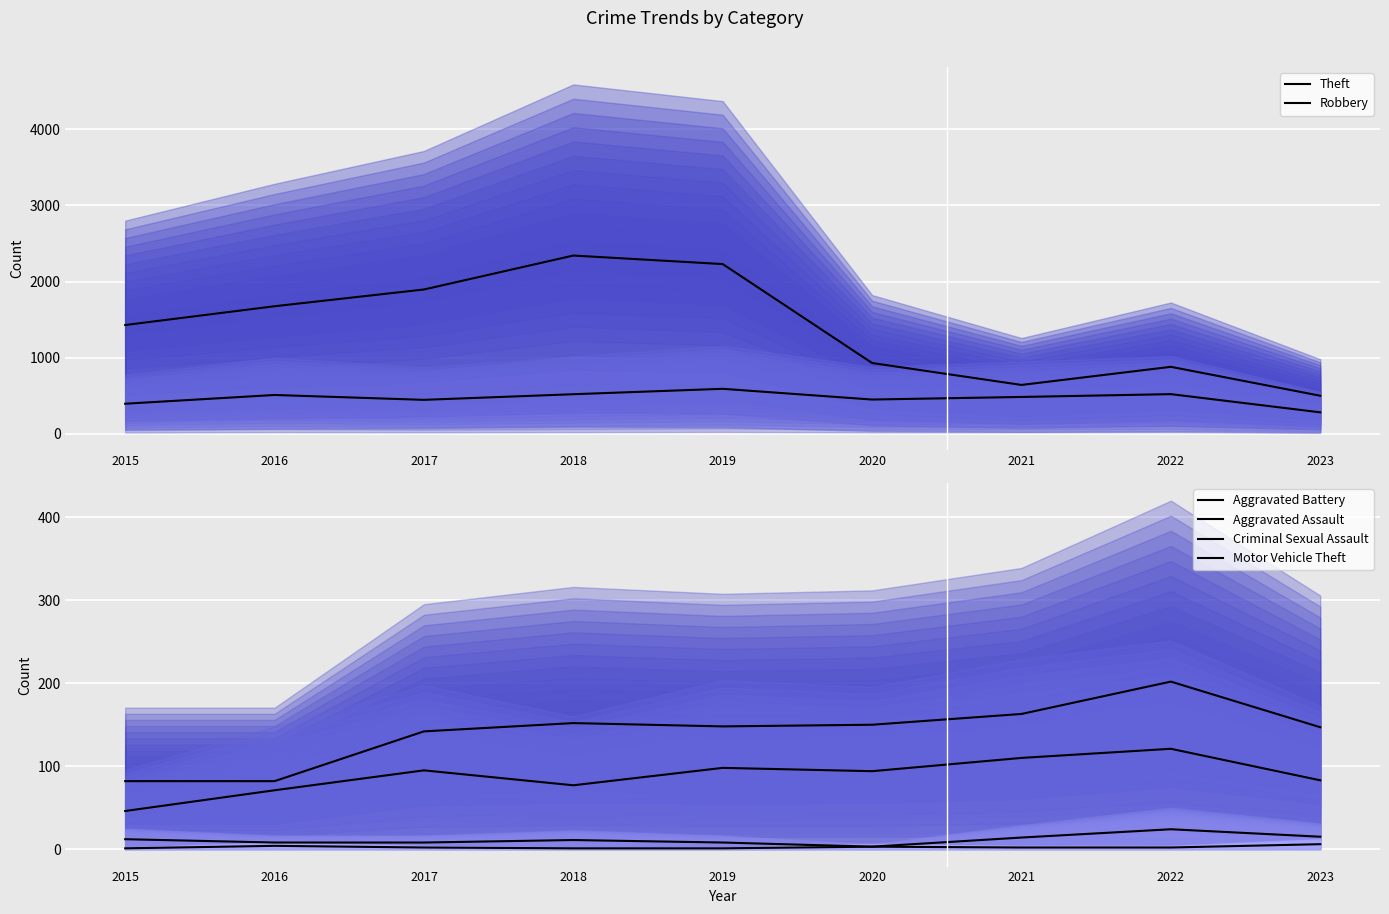

Between 2017 and 2021, which series saw the biggest shift?

Theft